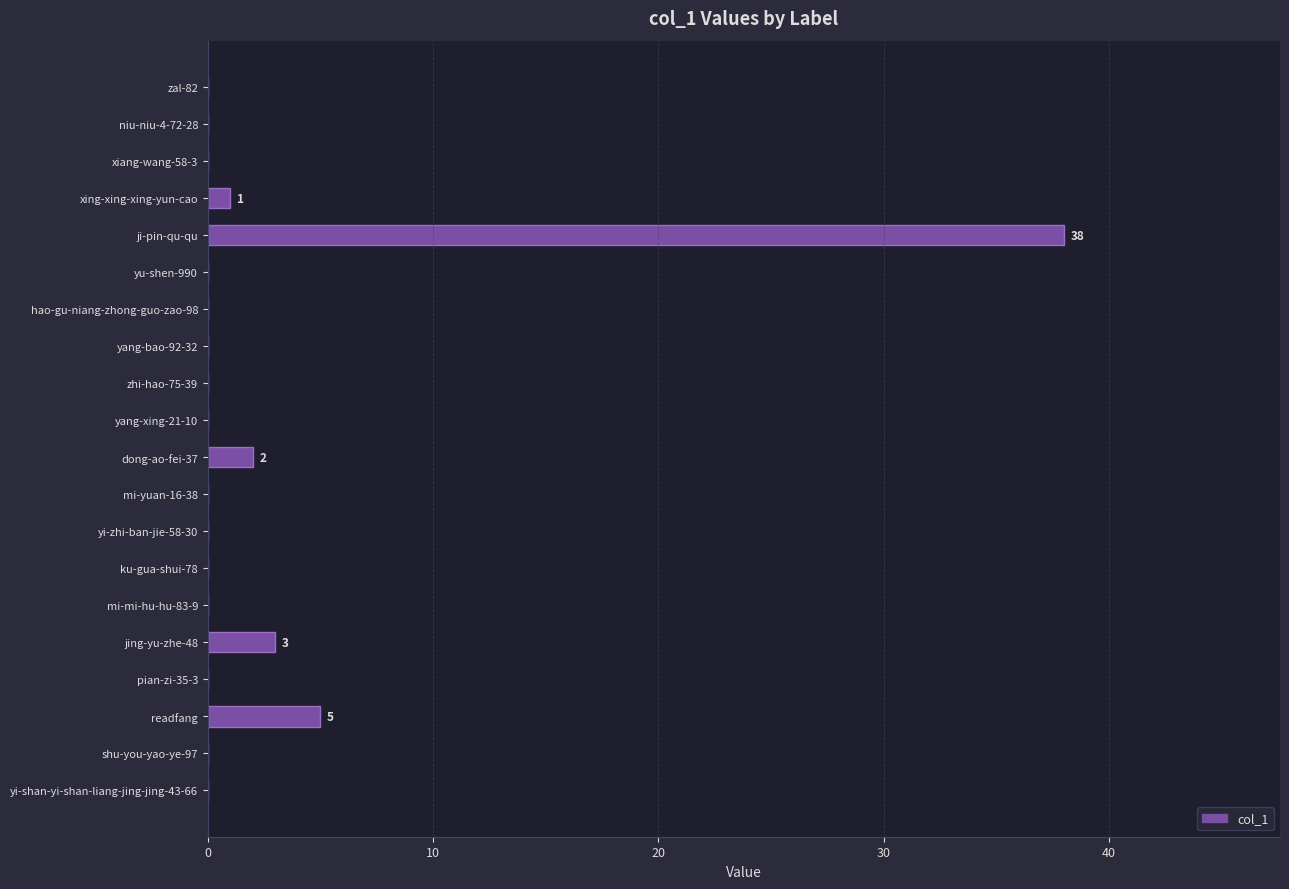

Are the bars horizontal?

Yes